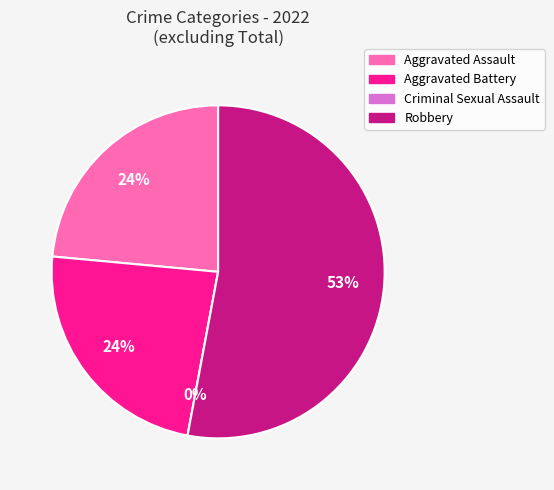

What percentage do Robbery and Aggravated Assault together represent?

76.5%